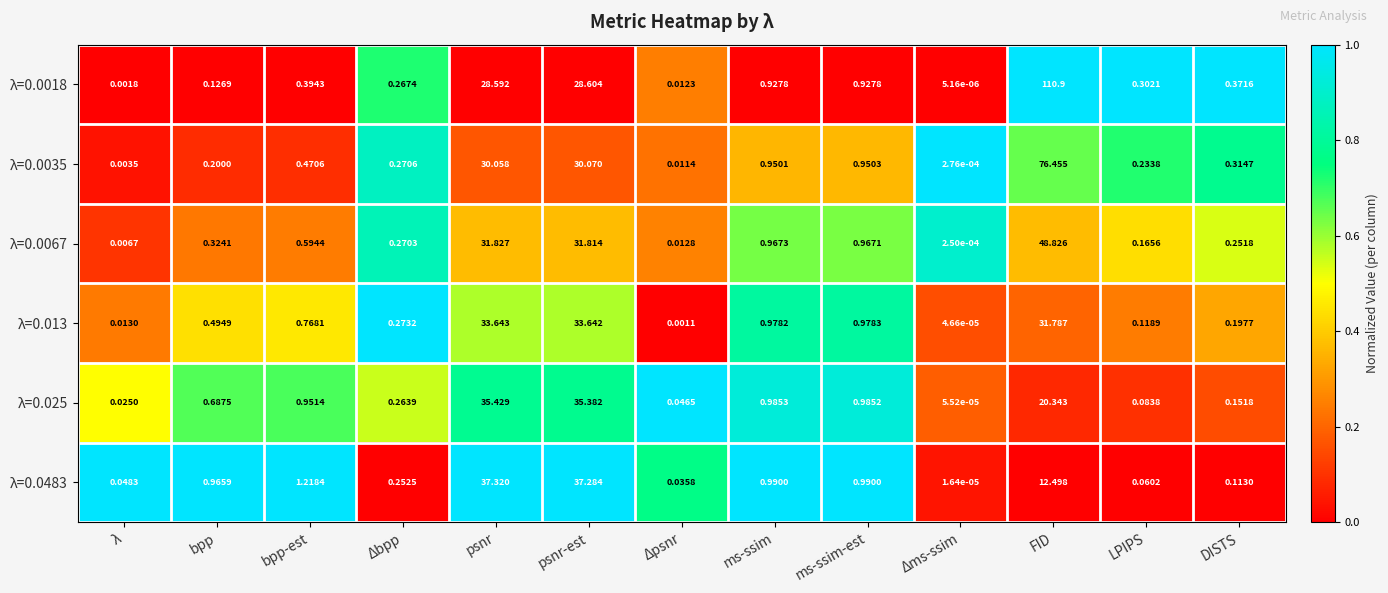

At which category does the chart reach its peak across all series?

FID